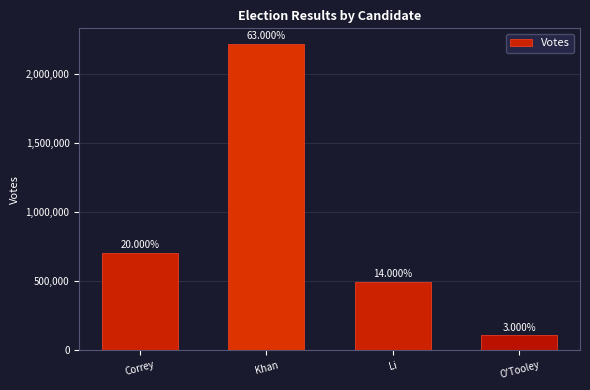

The value at O'Tooley is 63872. True or false?

False